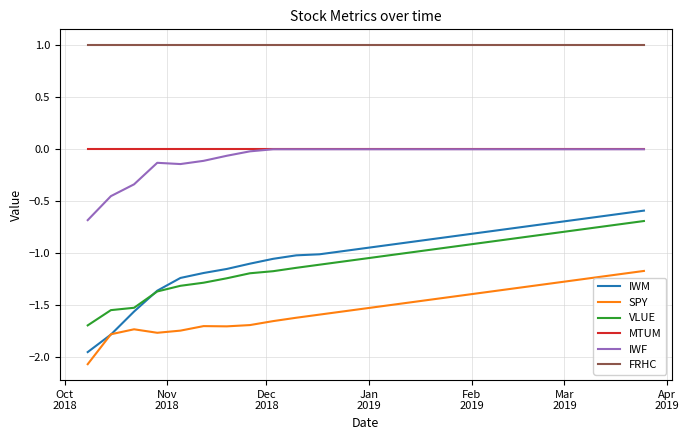

Count the number of data series in this chart.

6